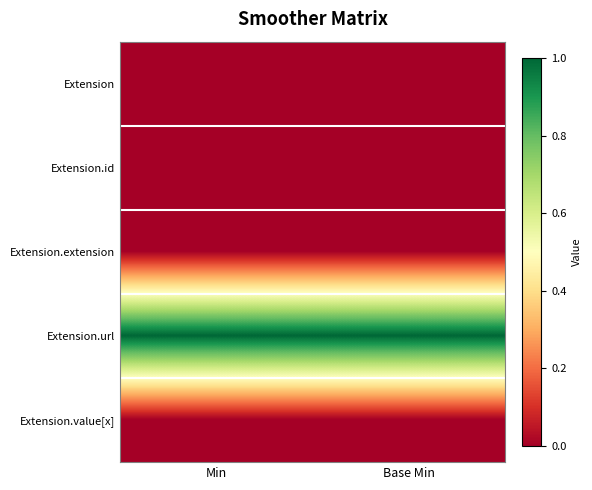

Rank the series at Base Min from highest to lowest value.

Extension.url, Extension, Extension.id, Extension.extension, Extension.value[x]